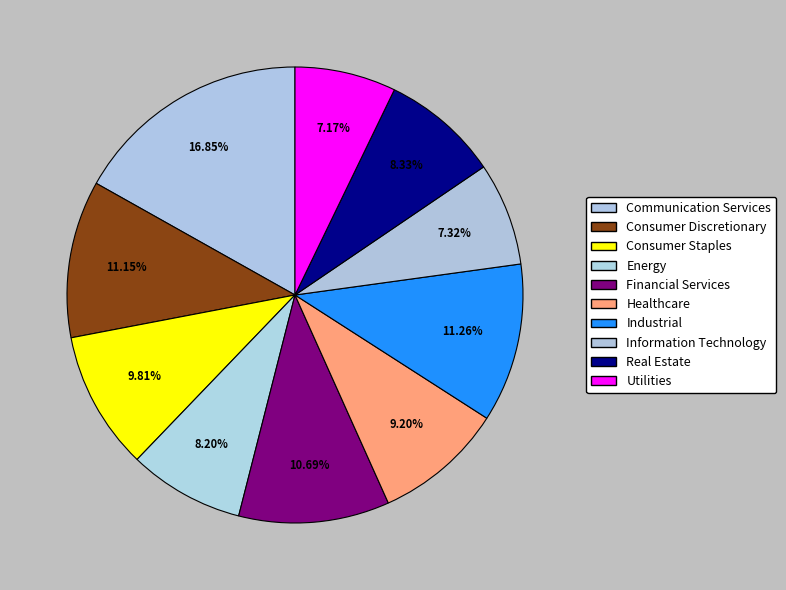

Count the number of slices in the pie.

10